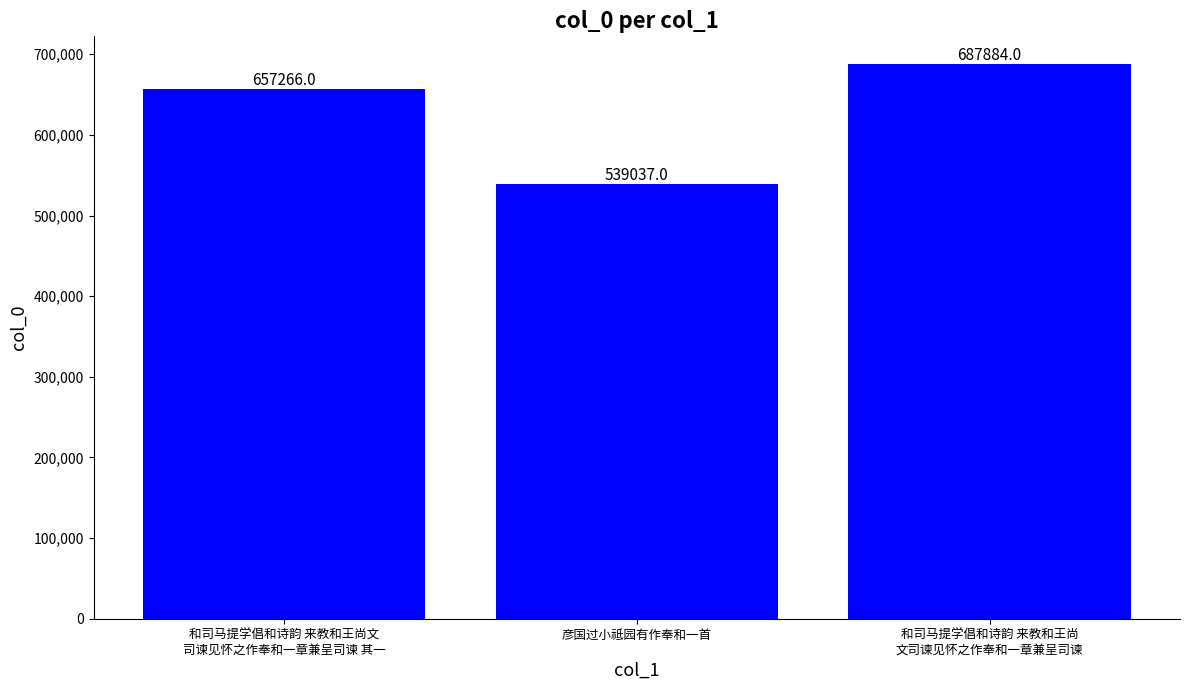

What is the change in value from 彦国过小祗园有作奉和一首 to 和司马提学倡和诗韵 来教和王尚
文司谏见怀之作奉和一章兼呈司谏?

+148847